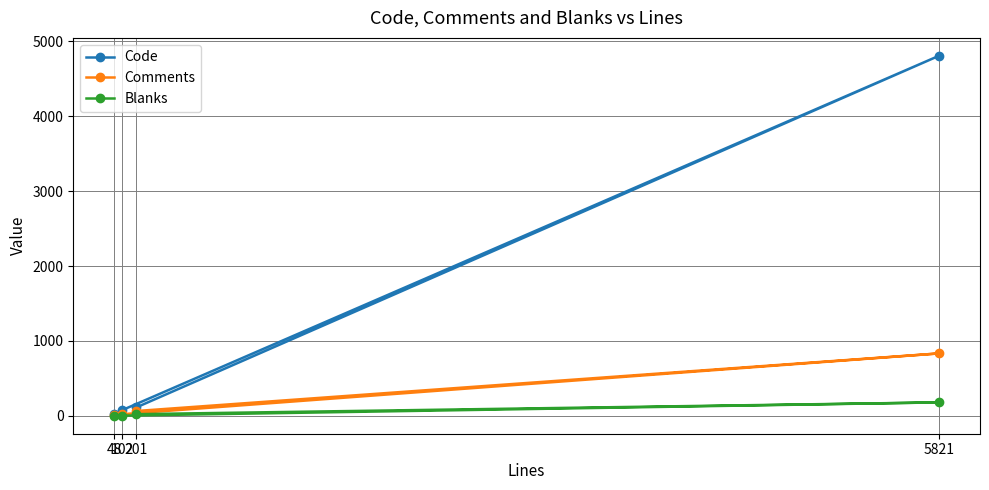

At 201, list the series in order from largest to smallest.

Code, Comments, Blanks